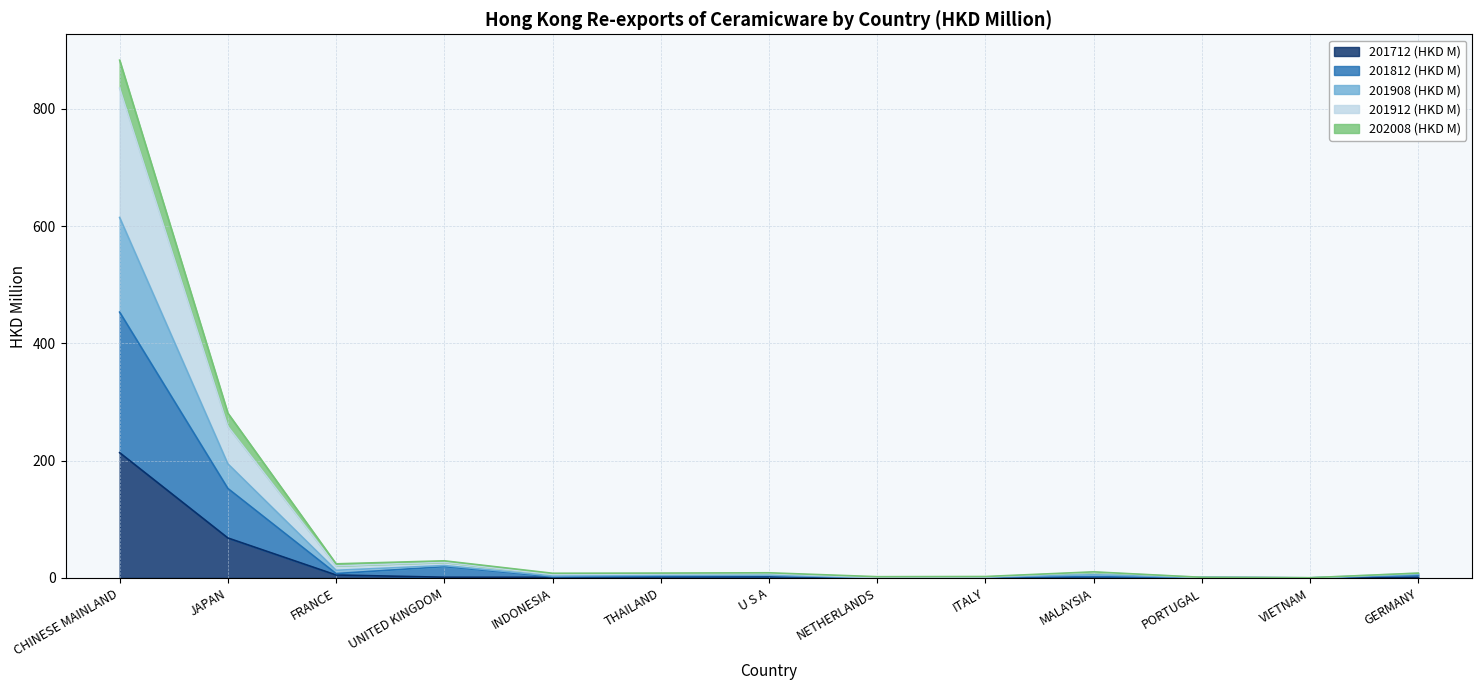

True or false: 201712 (HKD M) has more than 2 points higher than both neighbors.

False